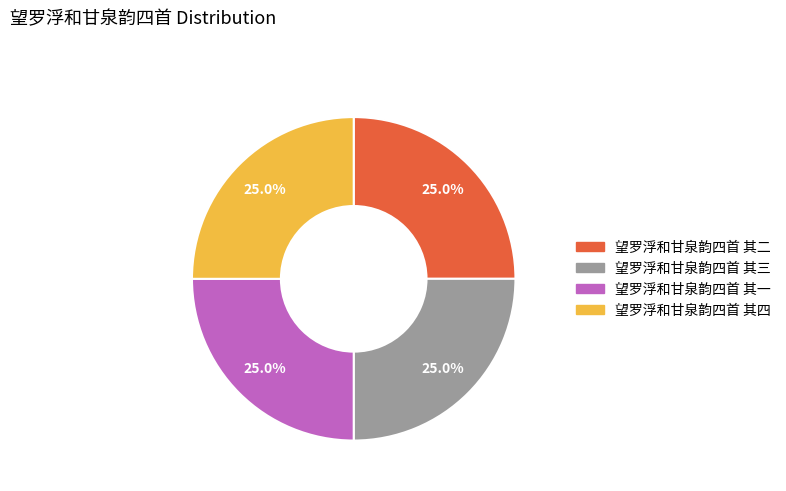

How many segments does this pie chart have?

4